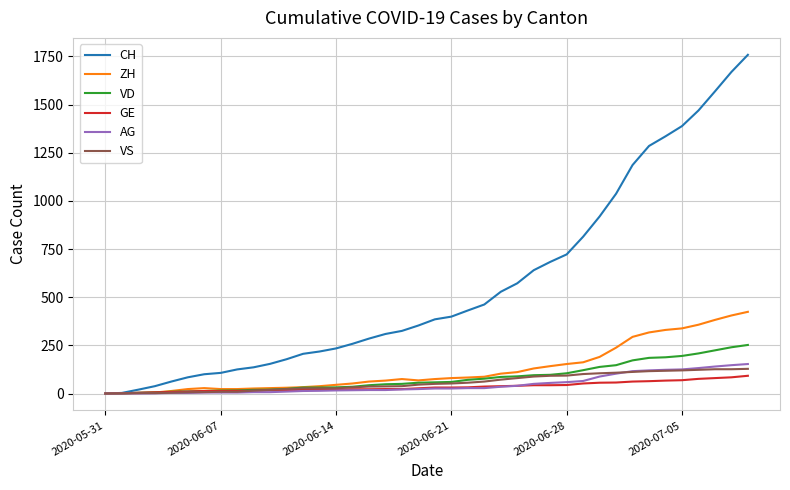

Which series has the widest spread of values?

CH